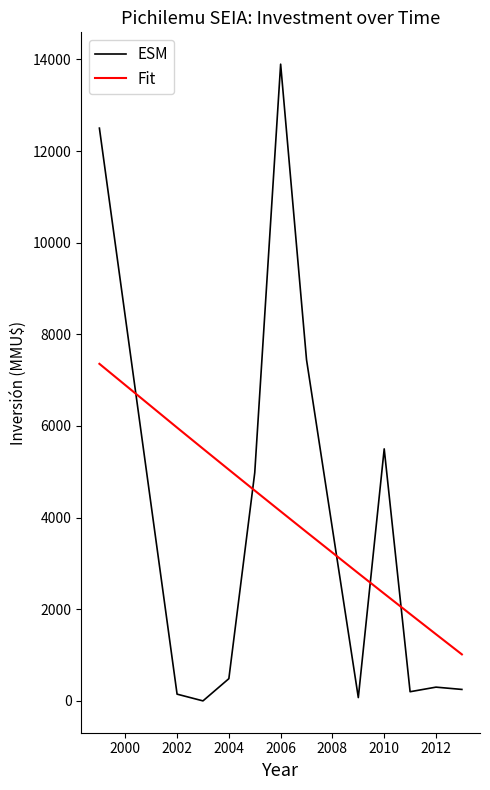

Does the chart display data point markers on the line(s)?

No